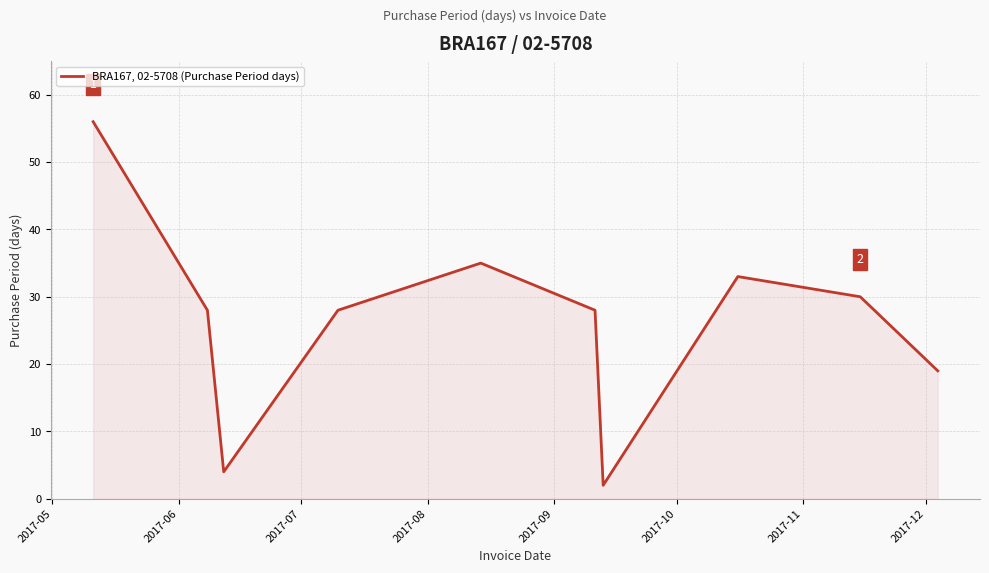

Count the number of categories in the chart.

10